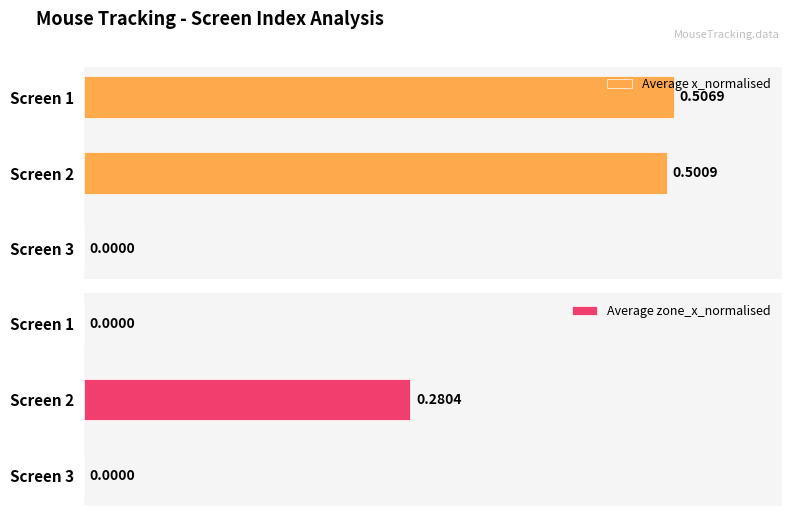

How many categories are shown in the chart?

3